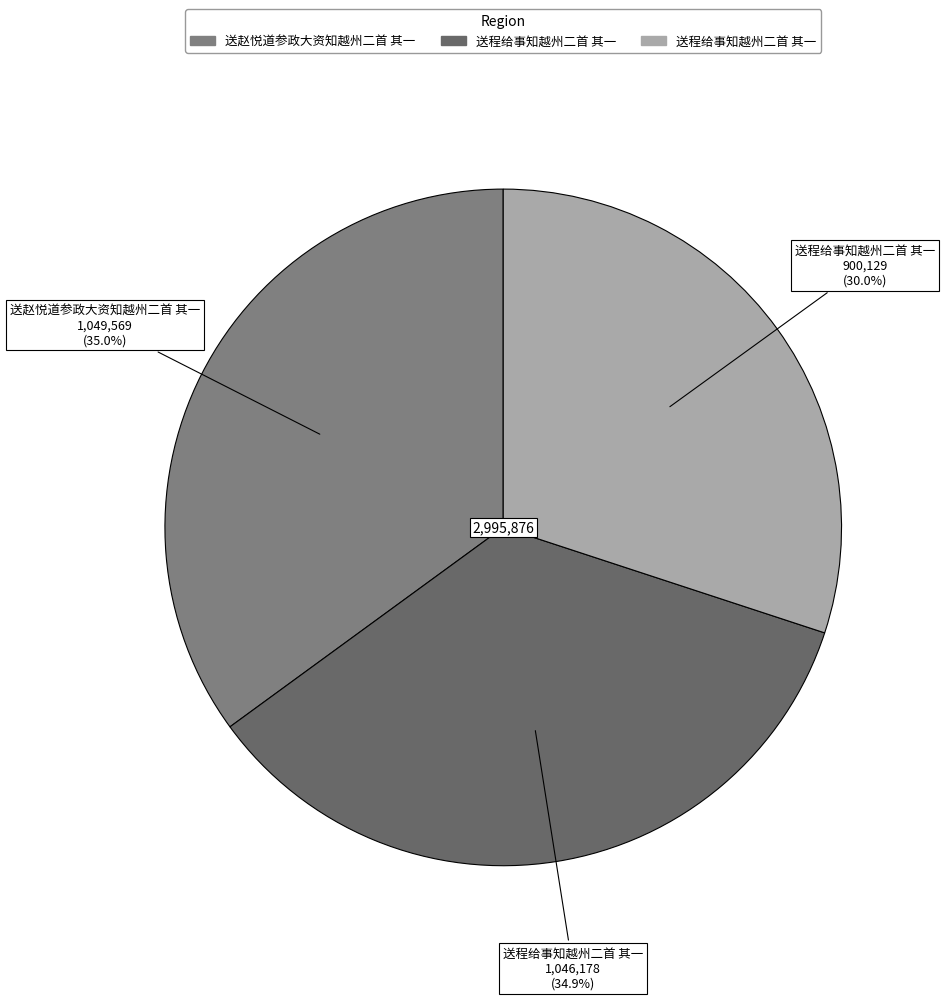

Does any single category account for the majority?

No